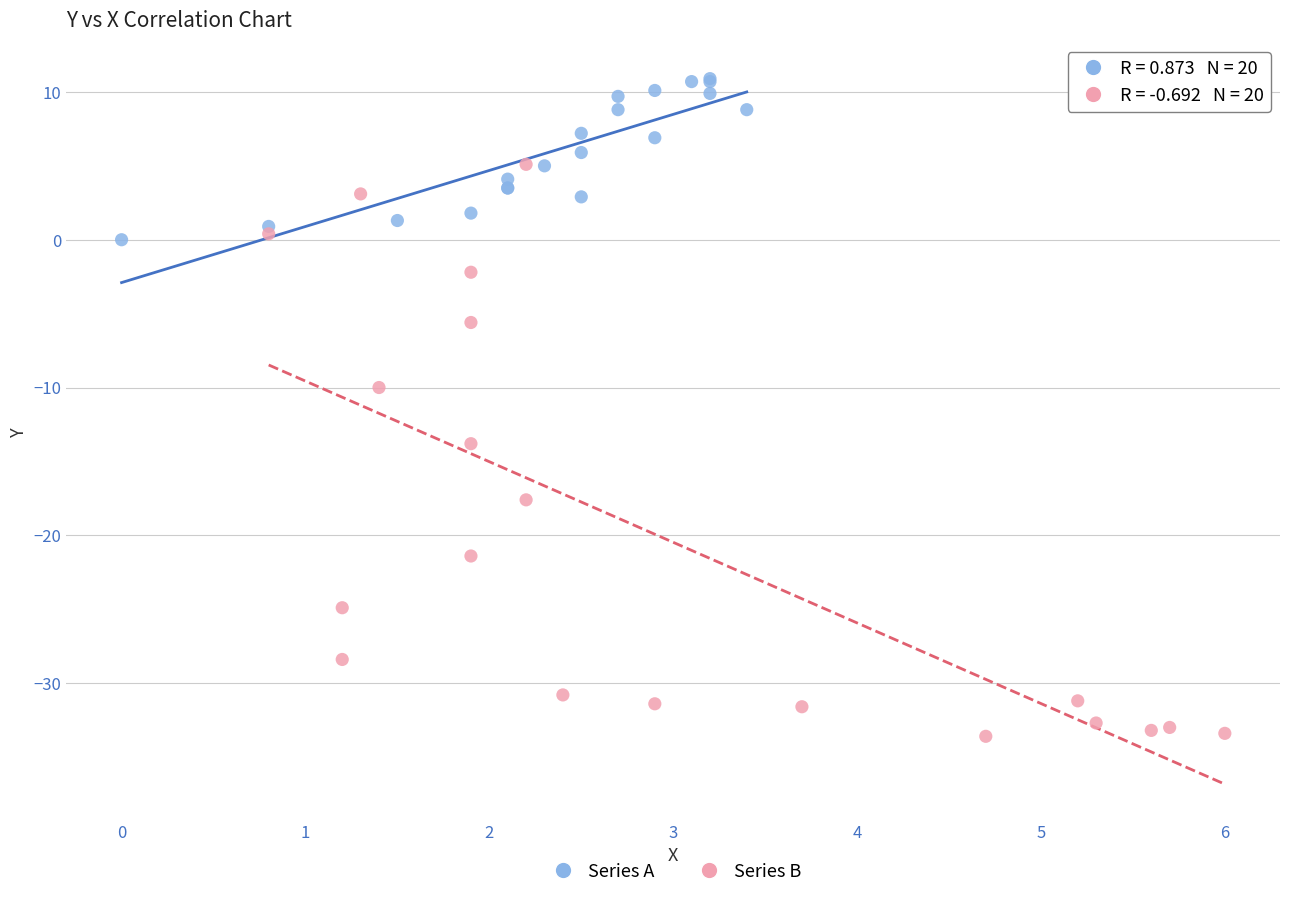

Which series reaches the minimum Y coordinate?

Series B